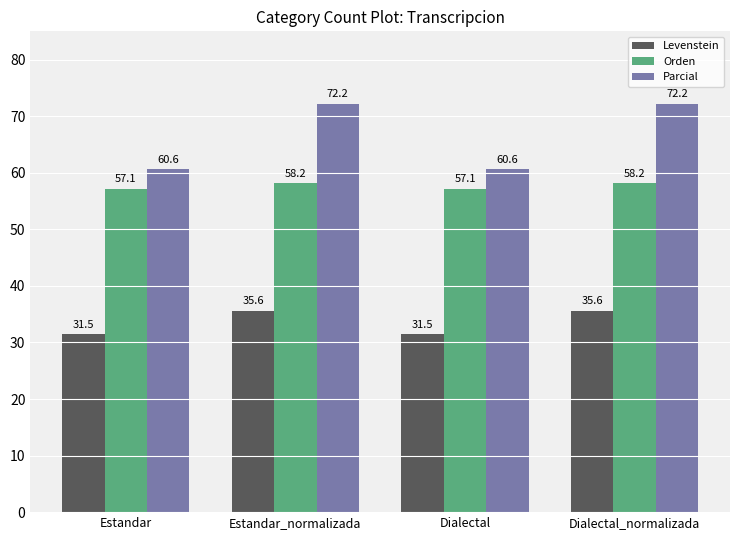

Is the value of Parcial at Estandar_normalizada greater than the value of Levenstein at Estandar?

Yes